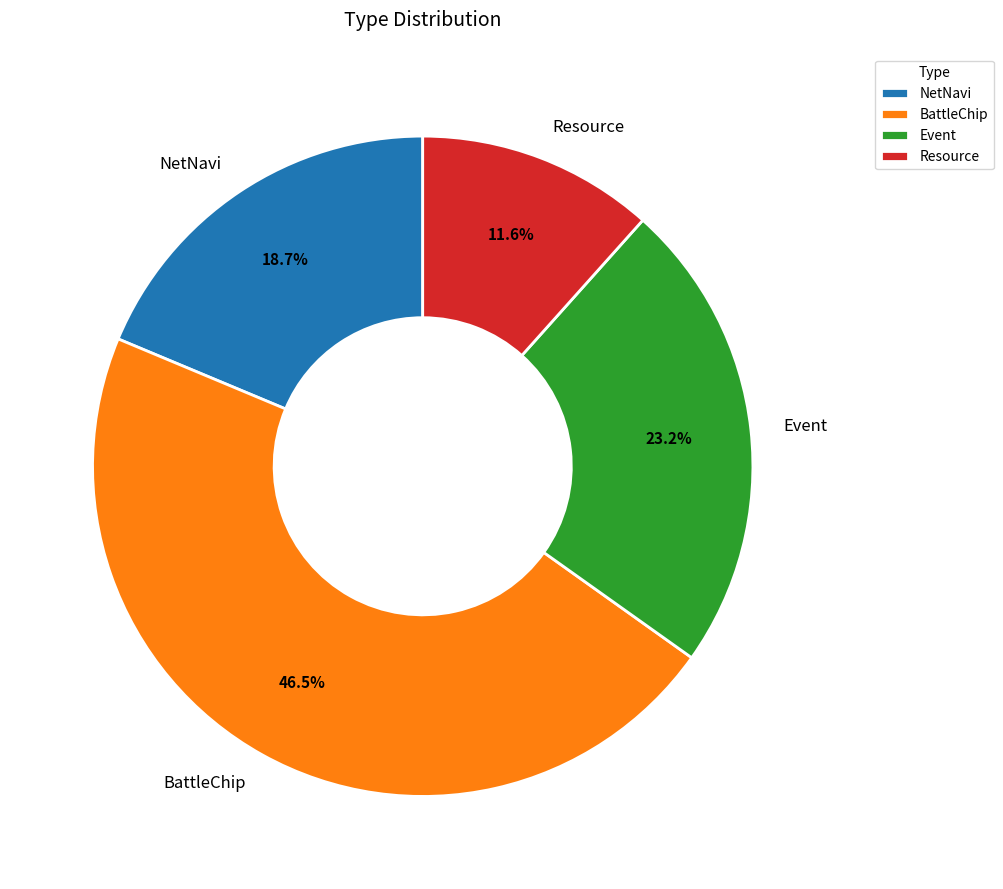

True or false: Event accounts for 41% of the total.

False